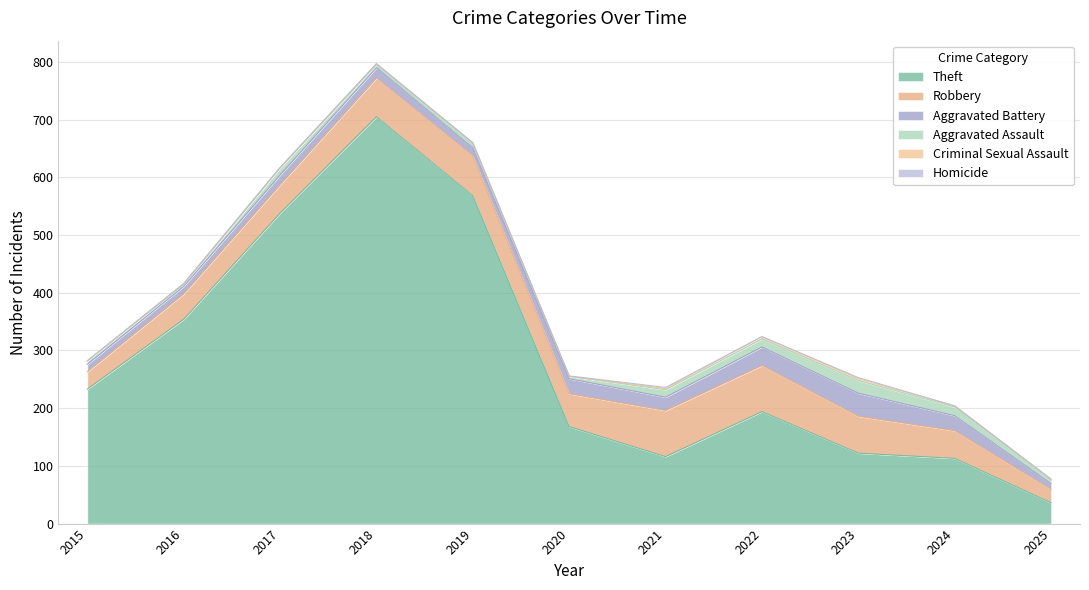

What is the maximum value shown in the chart?

705